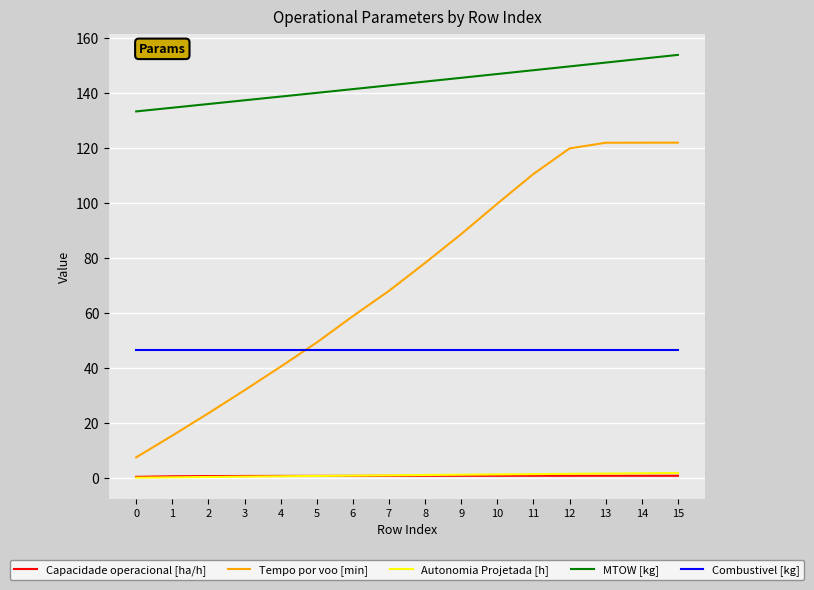

Is it true that Tempo por voo [min] equals 31.9 at 3?

True